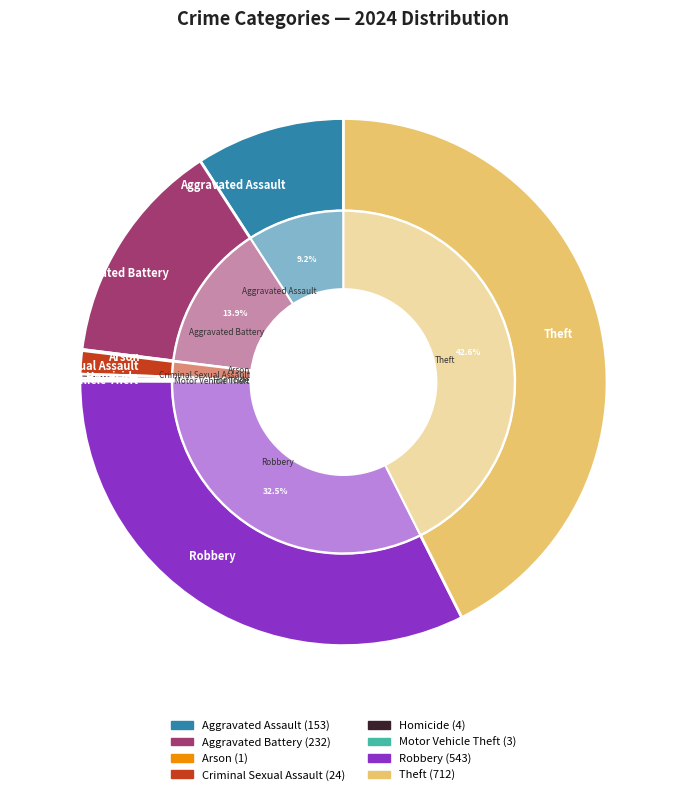

How many slices are in this pie chart?

8